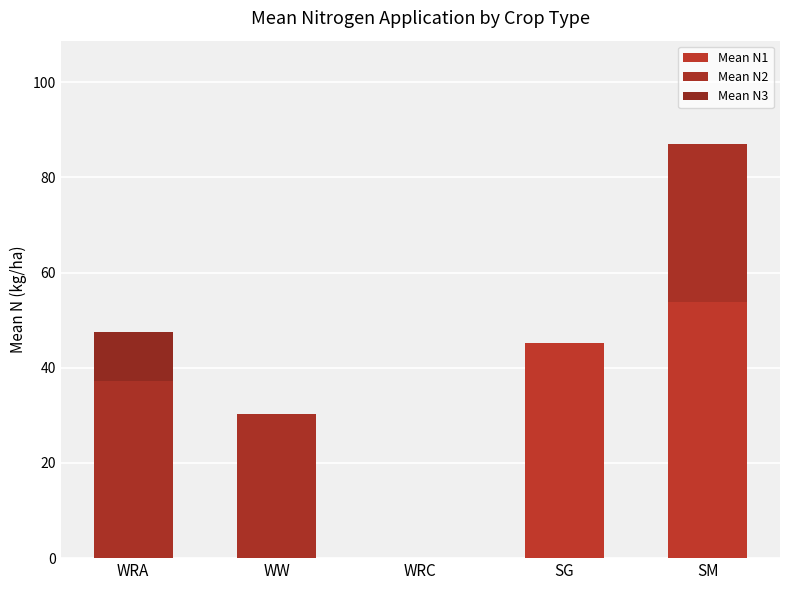

Does the chart contain stacked bars?

Yes